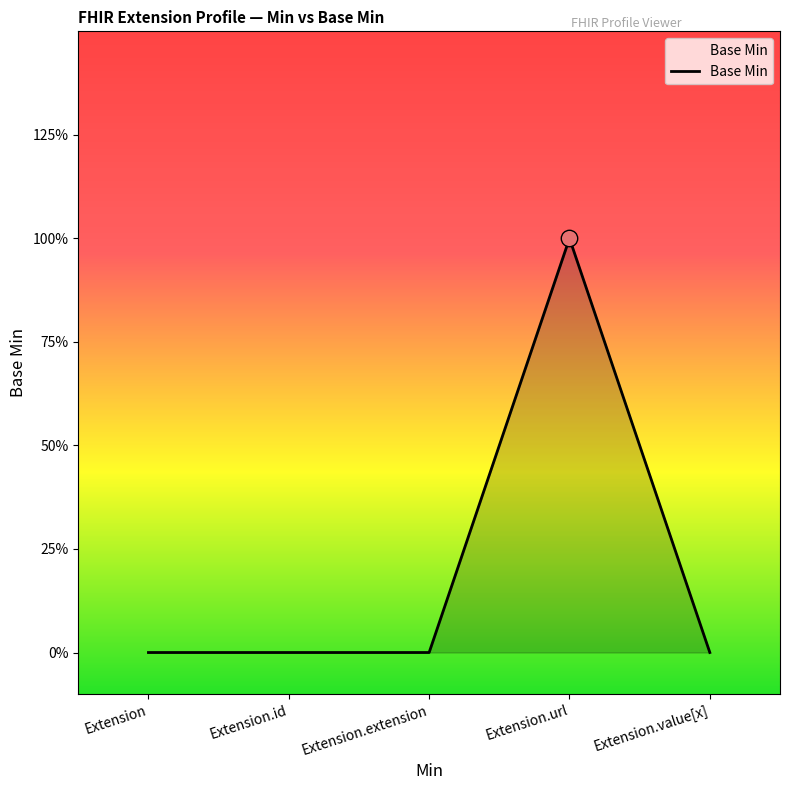

Between Extension.extension and Extension, which is larger?

Extension.extension